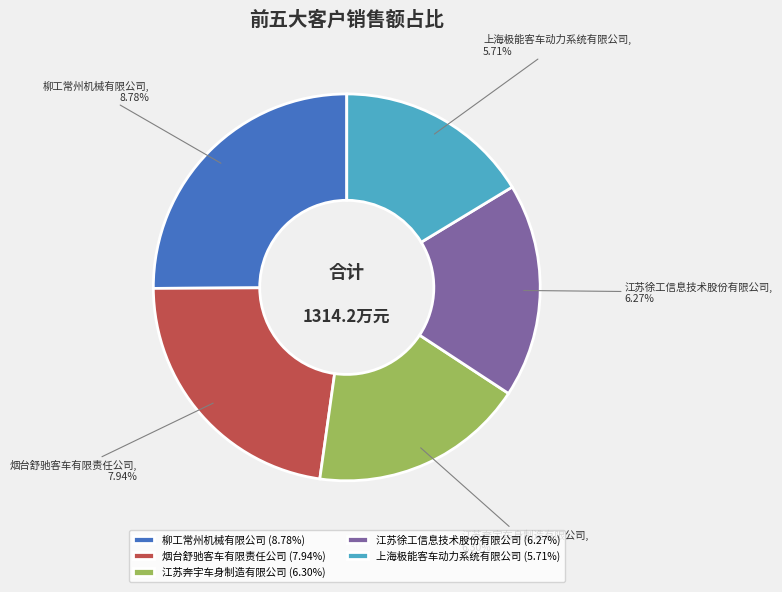

Does 江苏奔宇车身制造有限公司 represent more than half of the total?

No